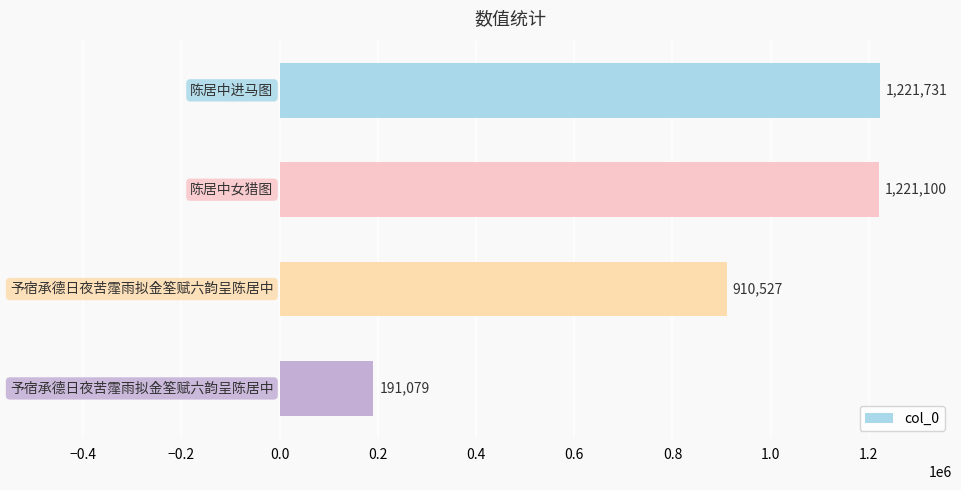

What is the value of the 4th bar from the top?

191079